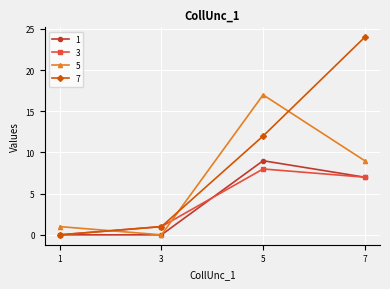

Which series changed the most between 3 and 5?

5